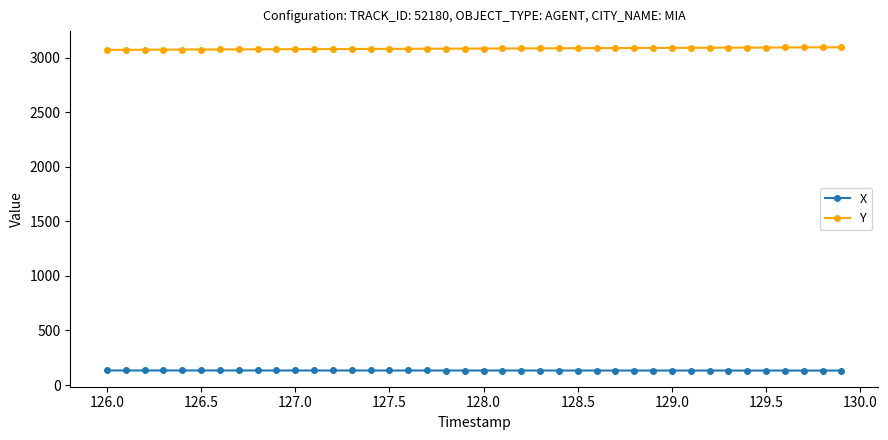

List the series in order of their peak value, lowest first.

X, Y